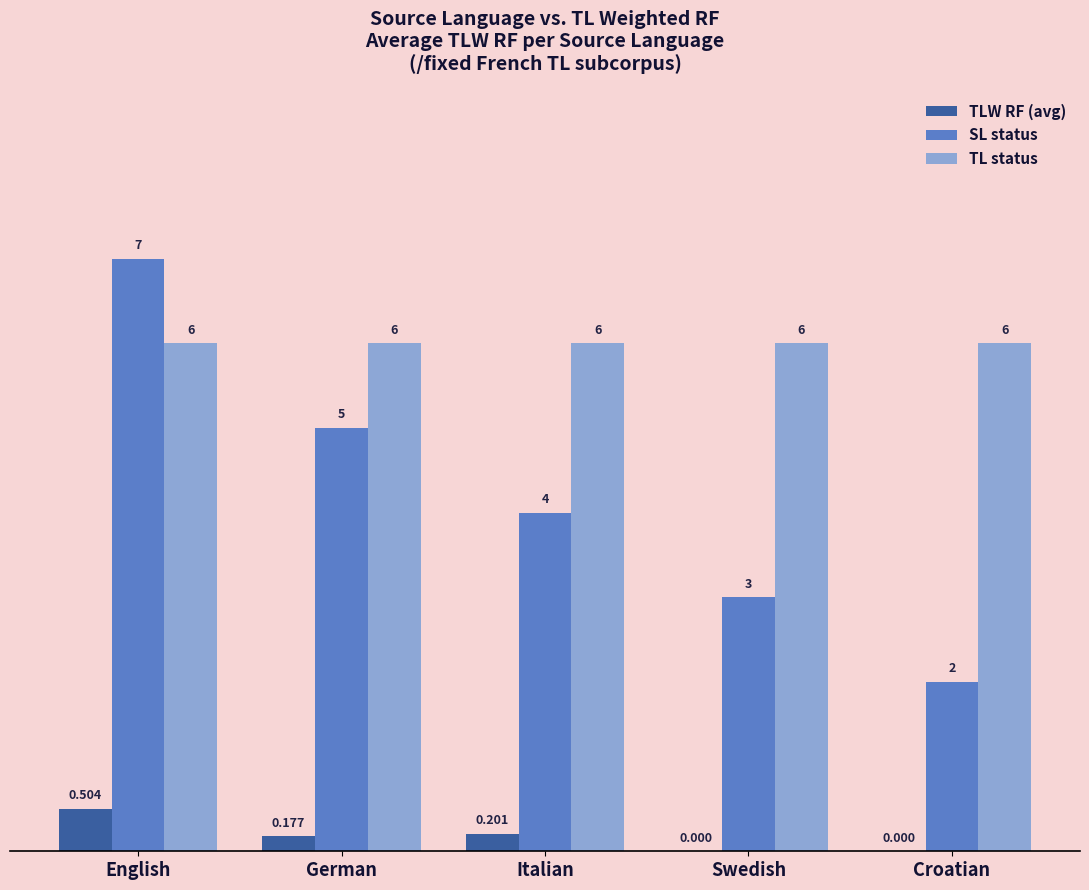

Are the bars grouped side by side (vs. stacked)?

Yes